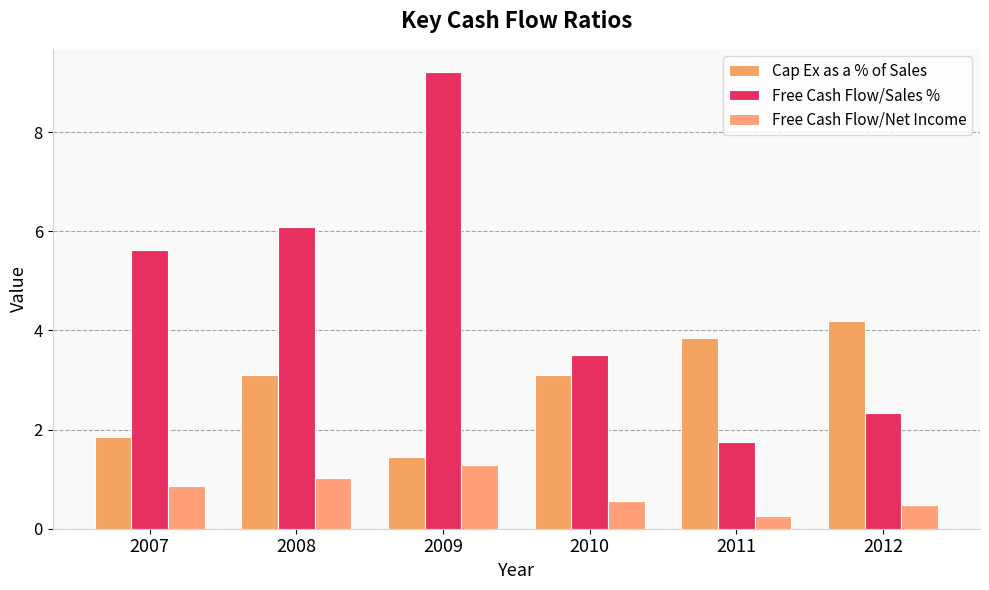

What are all the series names shown in the legend?

Cap Ex as a % of Sales, Free Cash Flow/Sales %, Free Cash Flow/Net Income